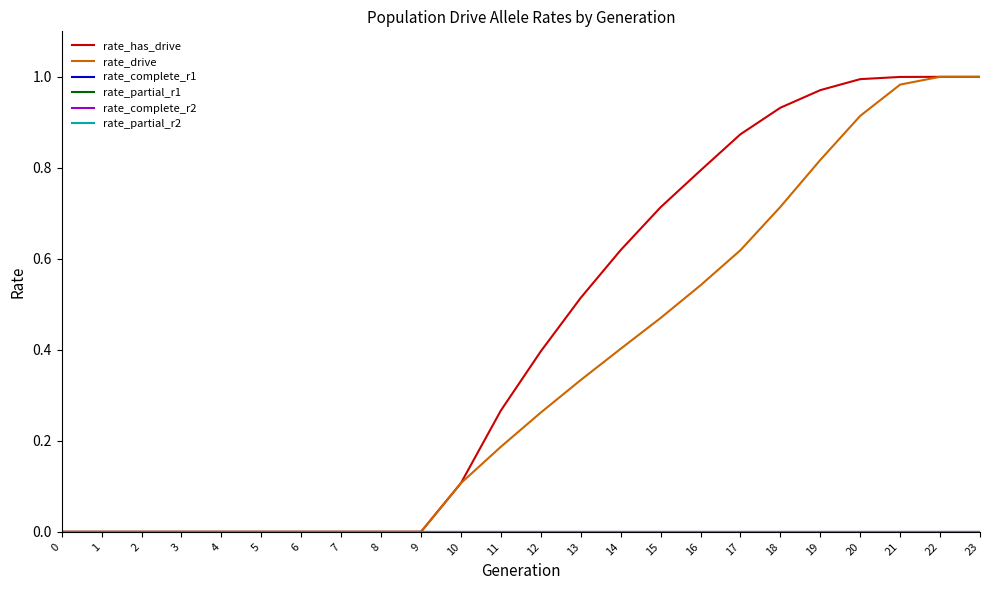

Reading right to left, what are all the values shown in this chart?

rate_has_drive: 1.0	1.0	1.0	1.0	1.0	0.9	0.9	0.8	0.7	0.6	0.5	0.4	0.3	0.1	0.0	0.0	0.0	0.0	0.0	0.0	0.0	0.0	0.0	0.0
rate_drive: 1.0	1.0	1.0	0.9	0.8	0.7	0.6	0.5	0.5	0.4	0.3	0.3	0.2	0.1	0.0	0.0	0.0	0.0	0.0	0.0	0.0	0.0	0.0	0.0
rate_complete_r1: 0.0	0.0	0.0	0.0	0.0	0.0	0.0	0.0	0.0	0.0	0.0	0.0	0.0	0.0	0.0	0.0	0.0	0.0	0.0	0.0	0.0	0.0	0.0	0.0
rate_partial_r1: 0.0	0.0	0.0	0.0	0.0	0.0	0.0	0.0	0.0	0.0	0.0	0.0	0.0	0.0	0.0	0.0	0.0	0.0	0.0	0.0	0.0	0.0	0.0	0.0
rate_complete_r2: 0.0	0.0	0.0	0.0	0.0	0.0	0.0	0.0	0.0	0.0	0.0	0.0	0.0	0.0	0.0	0.0	0.0	0.0	0.0	0.0	0.0	0.0	0.0	0.0
rate_partial_r2: 0.0	0.0	0.0	0.0	0.0	0.0	0.0	0.0	0.0	0.0	0.0	0.0	0.0	0.0	0.0	0.0	0.0	0.0	0.0	0.0	0.0	0.0	0.0	0.0